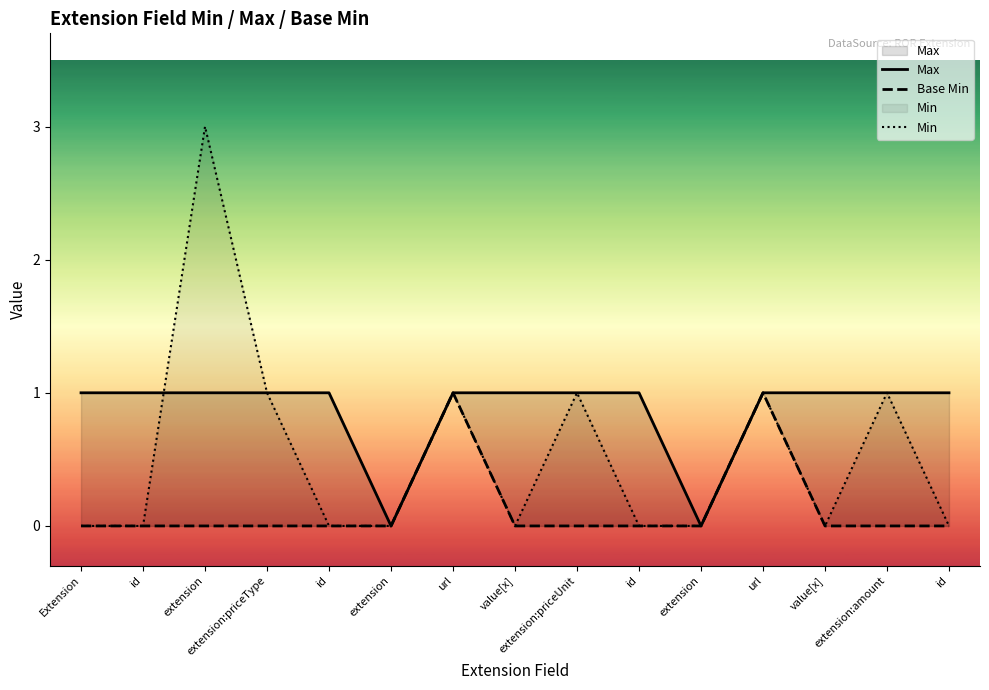

True or false: Min and Max intersect in this chart.

True